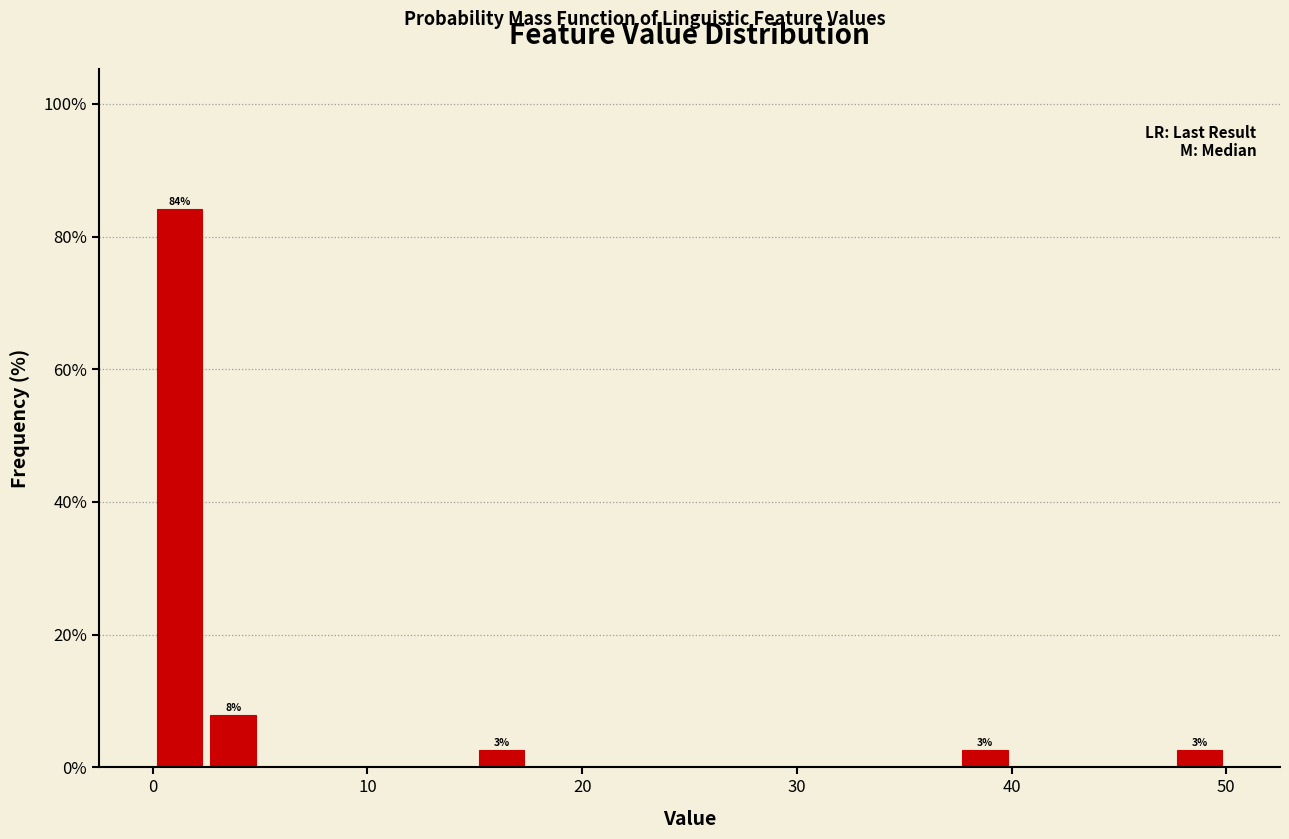

Around what value on the x-axis is the tallest bar? Give the approximate position of its centre, as read against the axis.

1